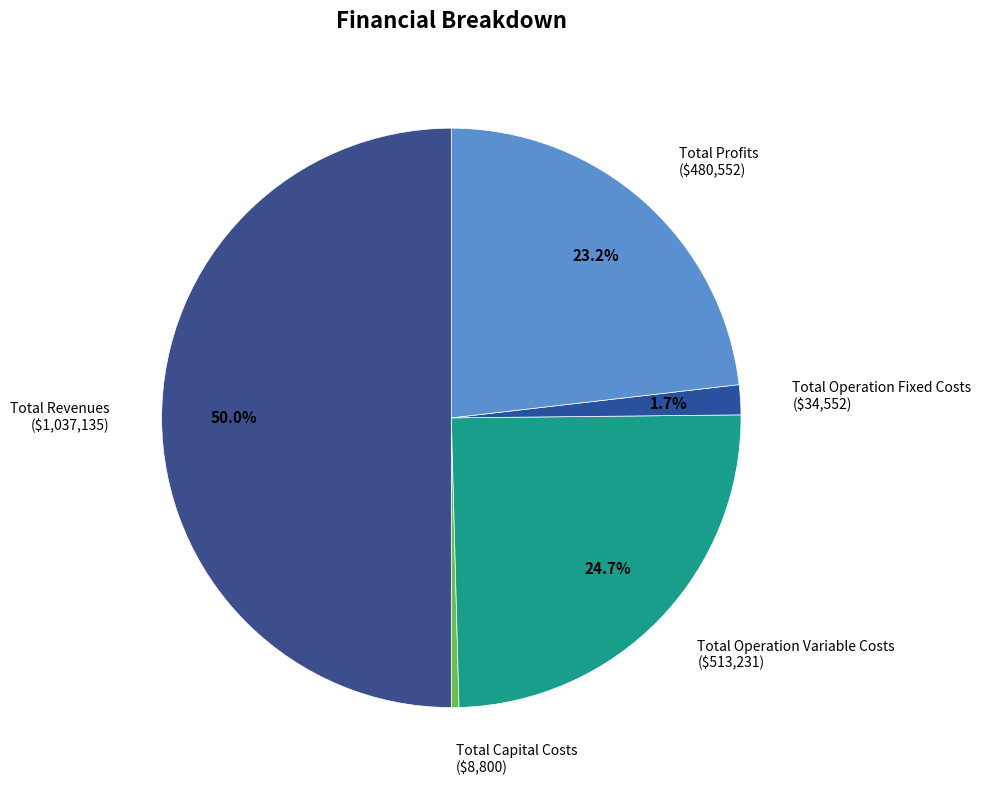

How many segments does this pie chart have?

5